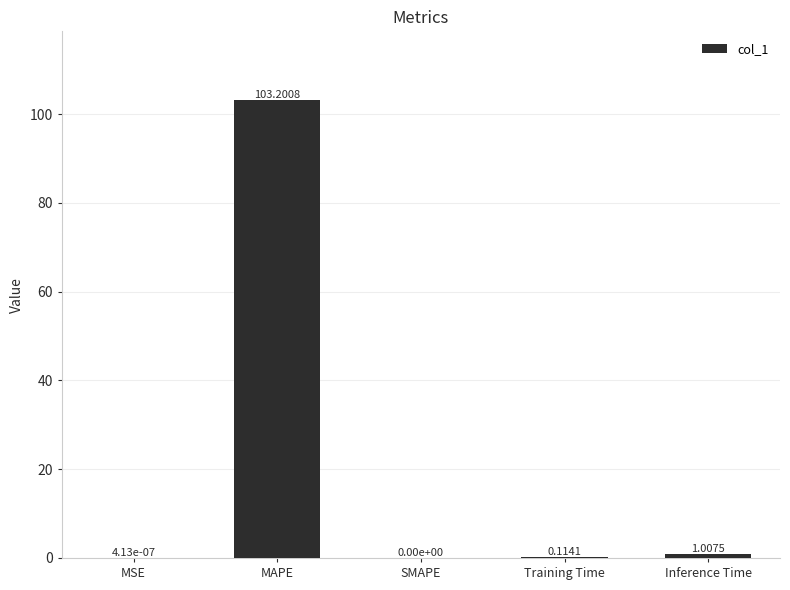

Which label corresponds to the largest value in the chart?

MAPE